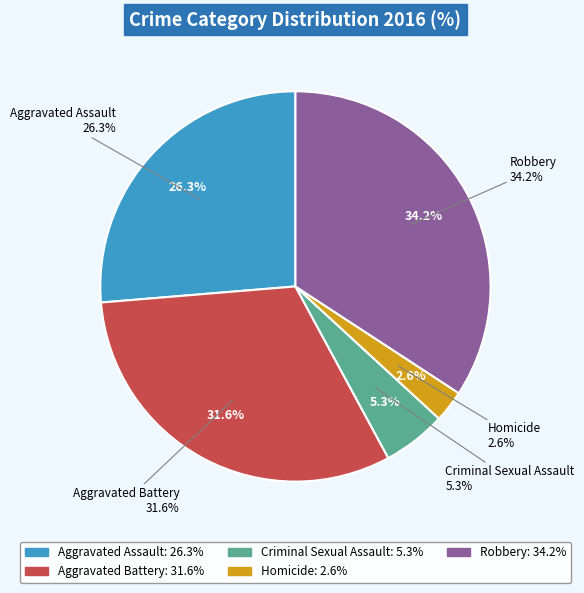

What percentage is the Aggravated Assault slice, to the nearest percent?

26%